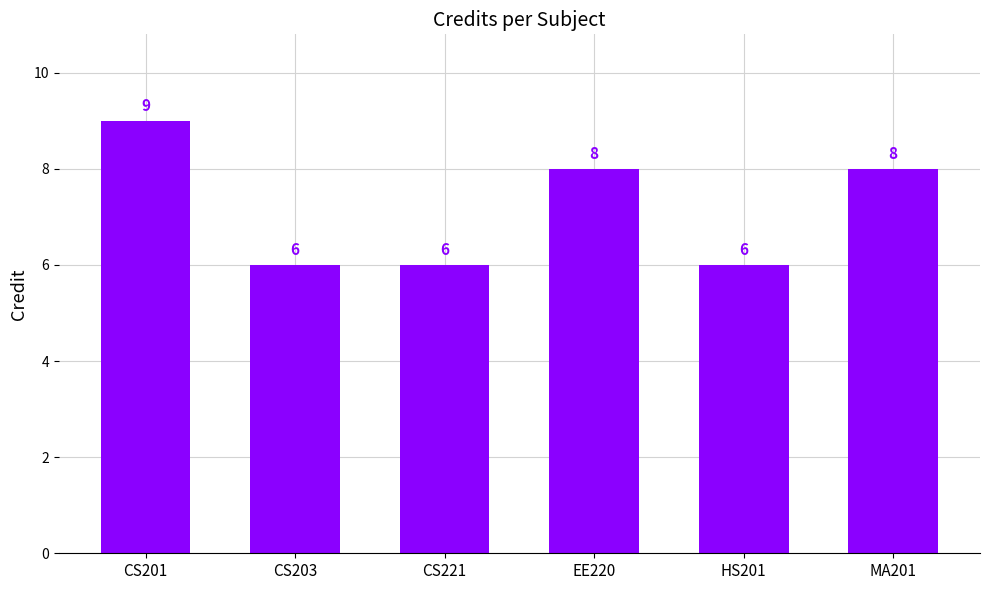

Approximately how many times larger is the value at CS201 compared to EE220?

1.1